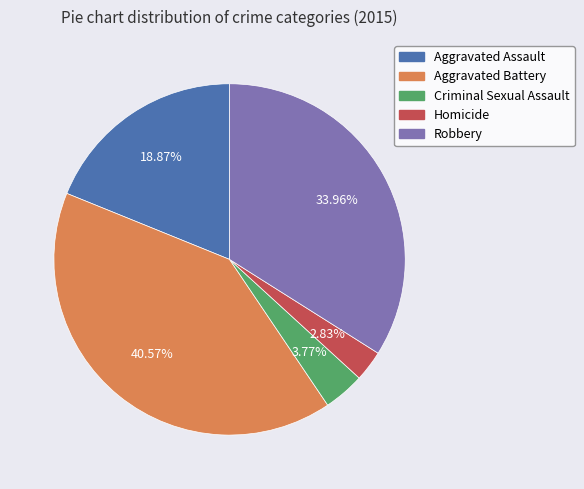

What percentage is NOT represented by Criminal Sexual Assault?

96.2%